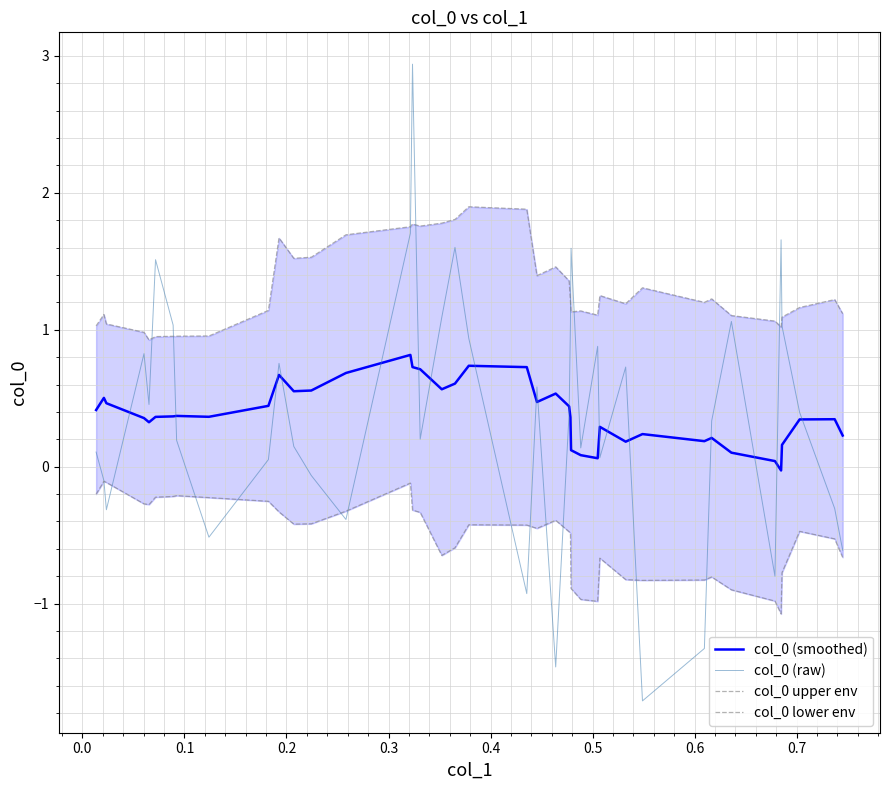

Reading left to right, extract all data points from this chart.

col_0 (smoothed): 0.4	0.5	0.5	0.4	0.3	0.4	0.4	0.4	0.4	0.4	0.7	0.6	0.6	0.7	0.8	0.7	0.7	0.6	0.6	0.7	0.7	0.5	0.5	0.4	0.4	0.1	0.1	0.1	0.3	0.2	0.2	0.2	0.2	0.1	0.0	-0.0	0.2	0.3	0.3	0.2
col_0 (raw): 0.1	-0.1	-0.3	0.8	0.5	1.5	1.0	0.2	-0.5	0.1	0.8	0.1	-0.1	-0.4	1.7	2.9	0.2	1.1	1.6	0.9	-0.9	0.6	-1.5	0.4	1.0	1.6	0.1	0.9	0.1	0.7	-1.7	-1.3	0.3	1.1	-0.8	1.7	1.0	0.4	-0.3	-0.6
col_0 upper env: 1.0	1.1	1.0	1.0	0.9	1.0	1.0	1.0	1.0	1.1	1.7	1.5	1.5	1.7	1.8	1.8	1.8	1.8	1.8	1.9	1.9	1.4	1.5	1.4	1.2	1.1	1.1	1.1	1.2	1.2	1.3	1.2	1.2	1.1	1.1	1.0	1.1	1.2	1.2	1.1
col_0 lower env: -0.2	-0.1	-0.1	-0.3	-0.3	-0.2	-0.2	-0.2	-0.2	-0.3	-0.3	-0.4	-0.4	-0.3	-0.1	-0.3	-0.3	-0.6	-0.6	-0.4	-0.4	-0.5	-0.4	-0.5	-0.5	-0.9	-1.0	-1.0	-0.7	-0.8	-0.8	-0.8	-0.8	-0.9	-1.0	-1.1	-0.8	-0.5	-0.5	-0.7